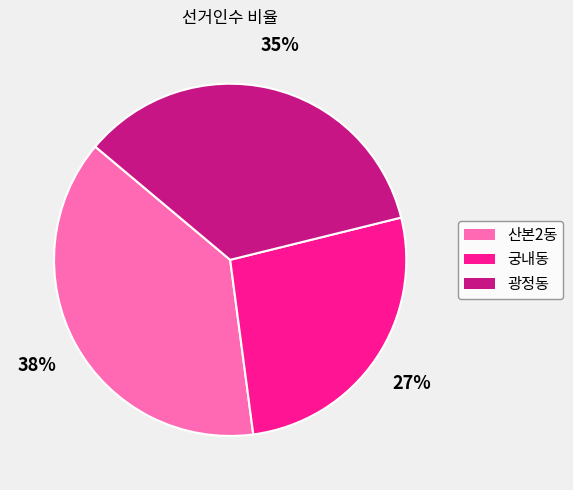

Is the sum of 궁내동 and 산본2동 greater than half?

Yes